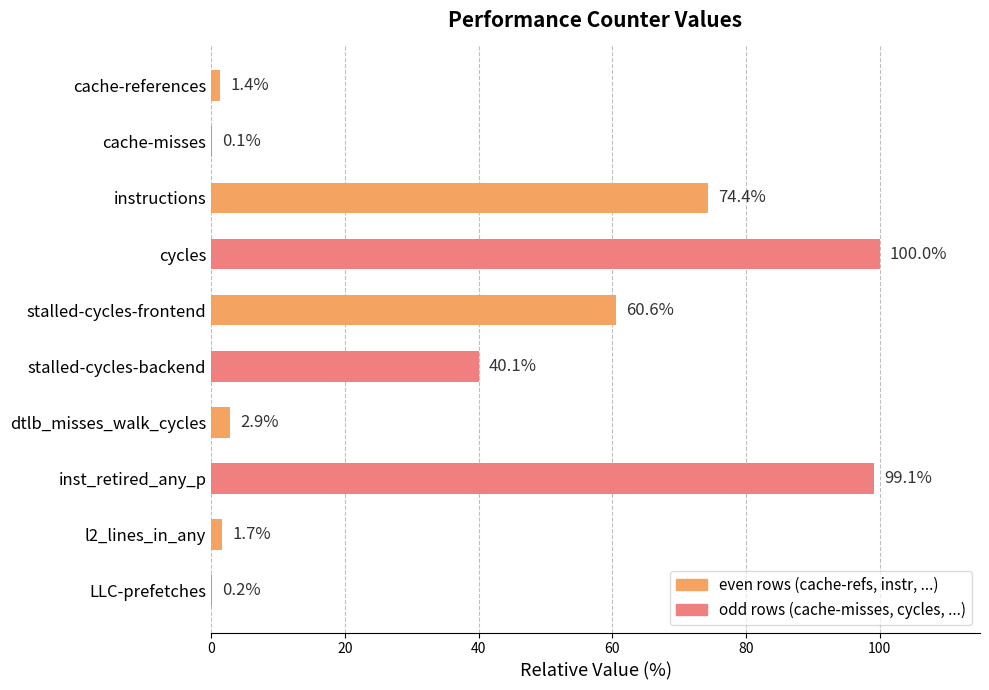

Where is the data nearest to the value 50?

stalled-cycles-backend